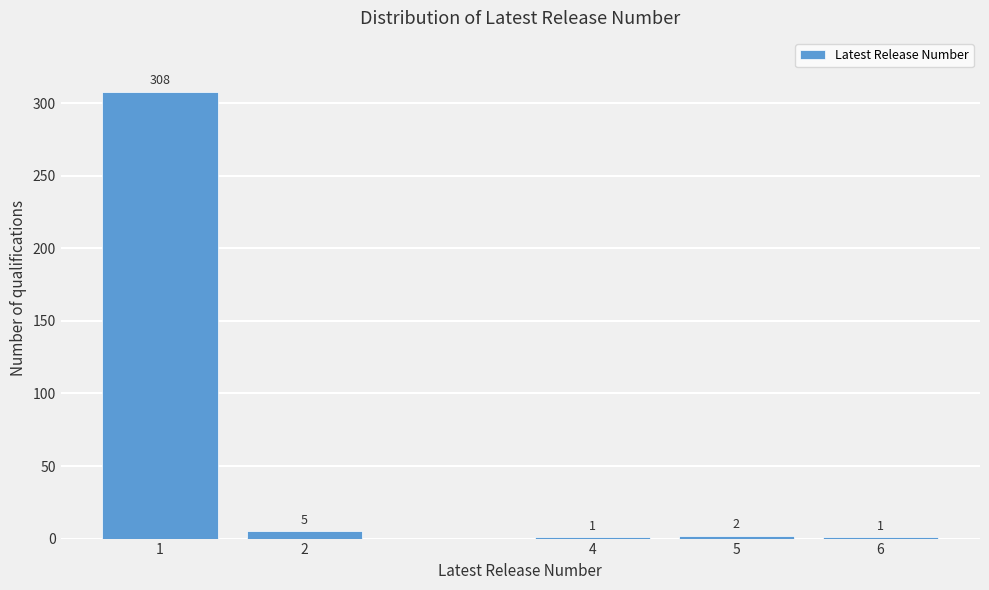

Reading left to right, transcribe all the data shown in this chart.

1=308	2=5	4=1	5=2	6=1